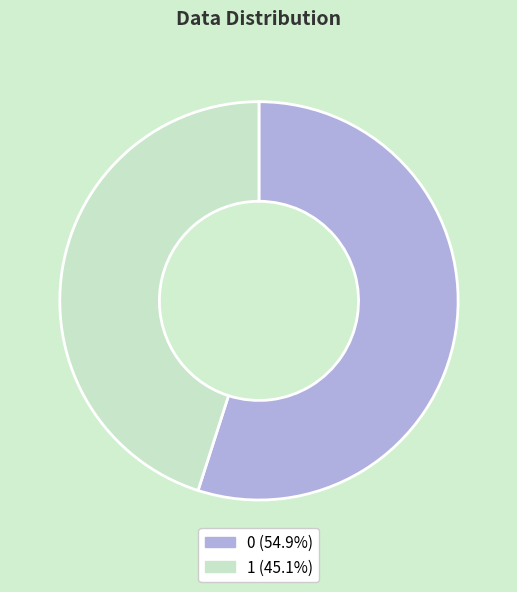

Rank the categories by value from highest to lowest.

0, 1